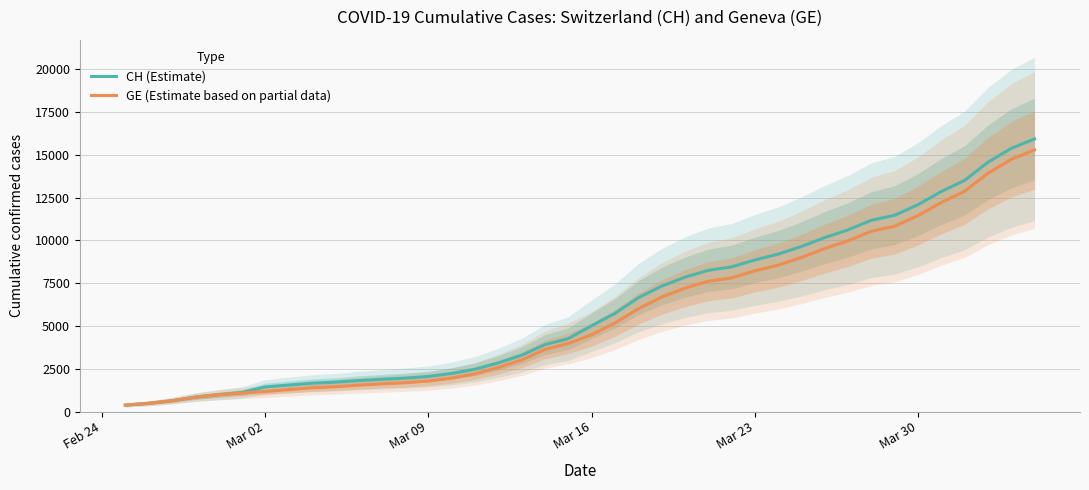

Reading left to right, extract all data points from this chart.

CH (Estimate): 375	479	630	840	981	1113	1436	1544	1652	1715	1809	1885	1952	2051	2226	2472	2845	3291	3908	4259	5012	5731	6644	7323	7847	8249	8449	8855	9196	9642	10162	10613	11175	11467	12086	12852	13505	14561	15375	15926
GE (Estimate based on partial data): 375	479	630	840	981	1083	1171	1278	1384	1447	1538	1614	1681	1780	1955	2201	2574	3010	3627	3978	4485	5174	6002	6681	7205	7607	7807	8213	8554	9000	9520	9971	10533	10825	11444	12210	12863	13919	14733	15284